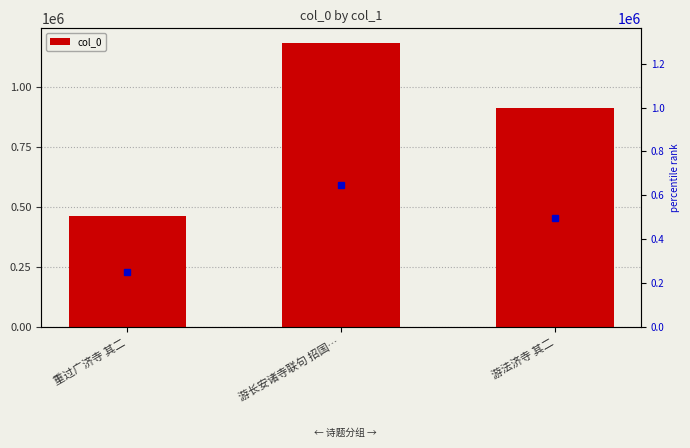

Where does the data first go above 910477?

游长安诸寺联句 招国…